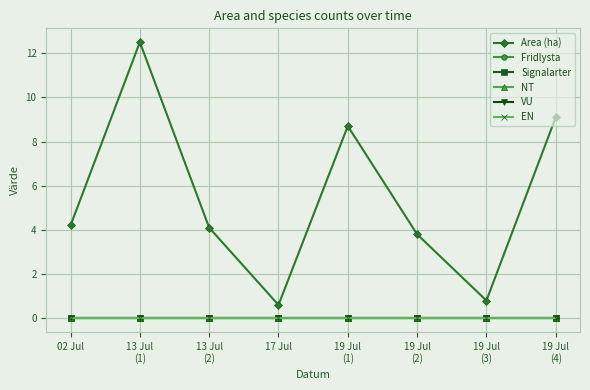

Is this an area chart (filled region under the line)?

No